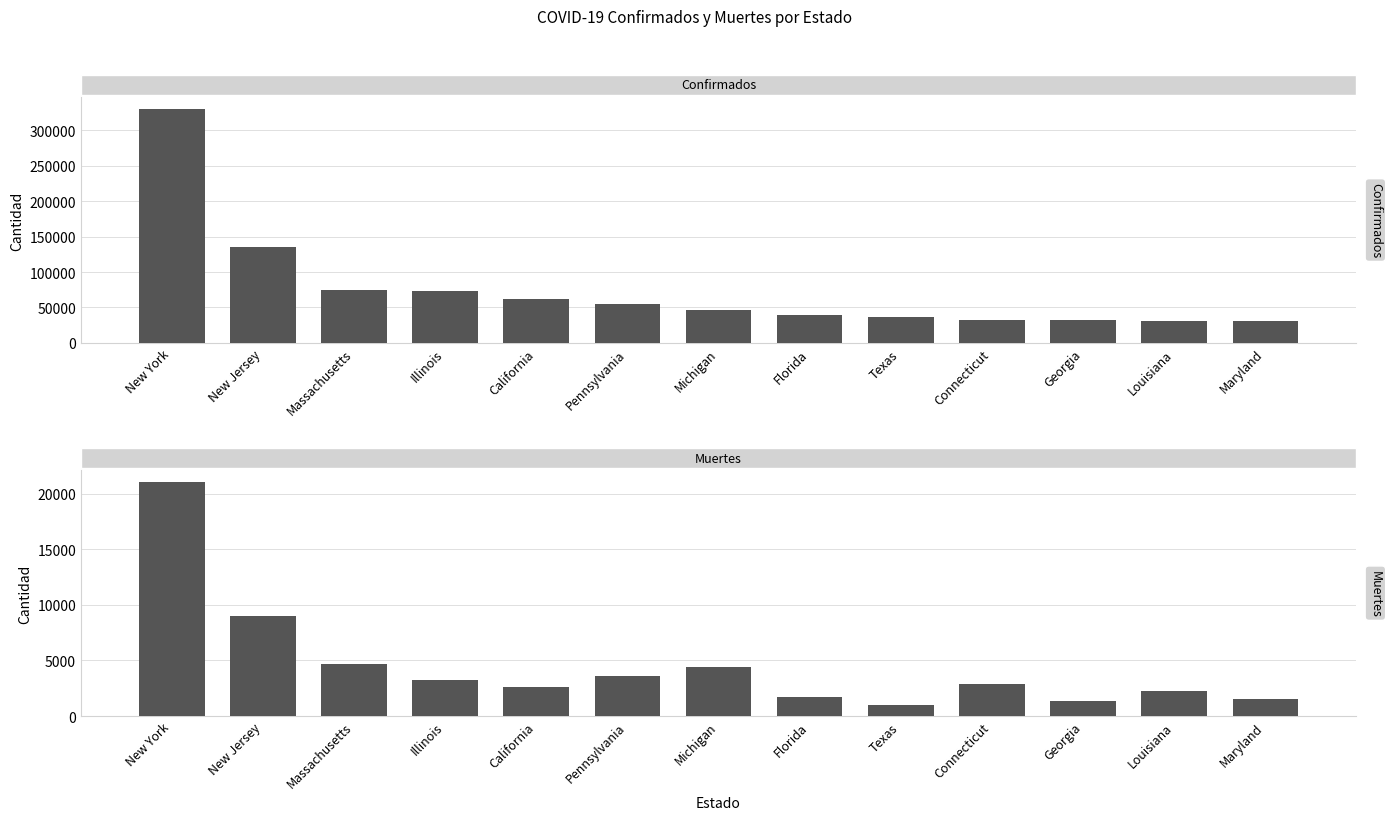

At how many categories does at least one series exceed 57426?

5